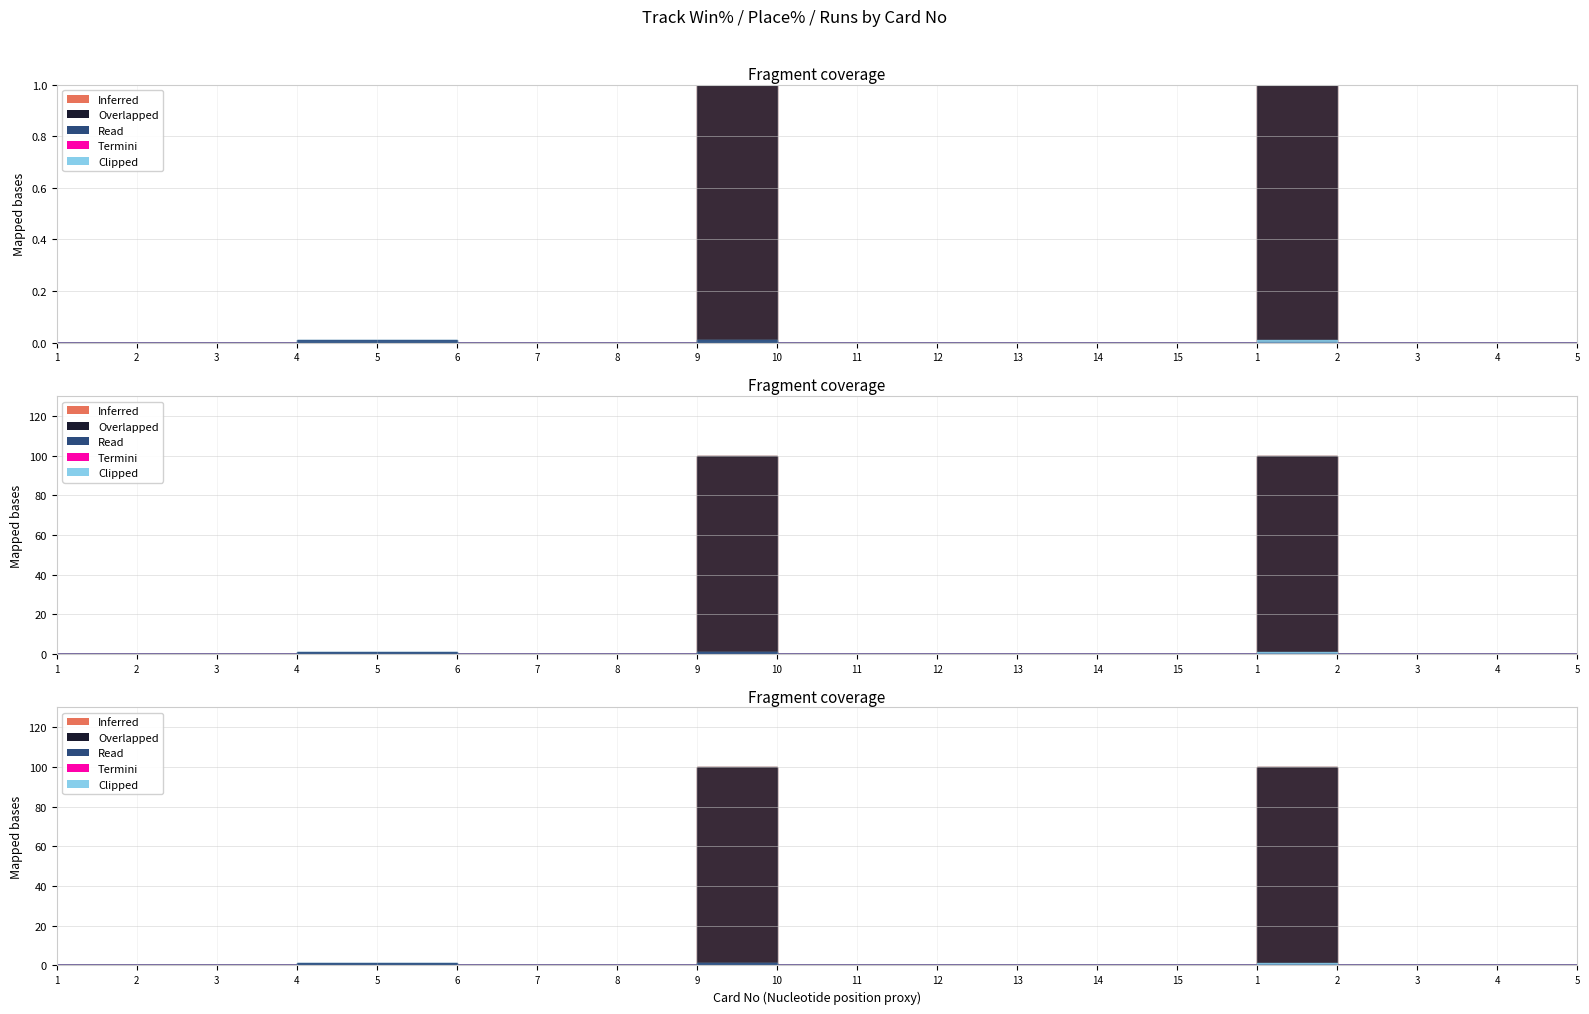

True or false: Flat Track Runs and All Track Place% intersect in this chart.

False